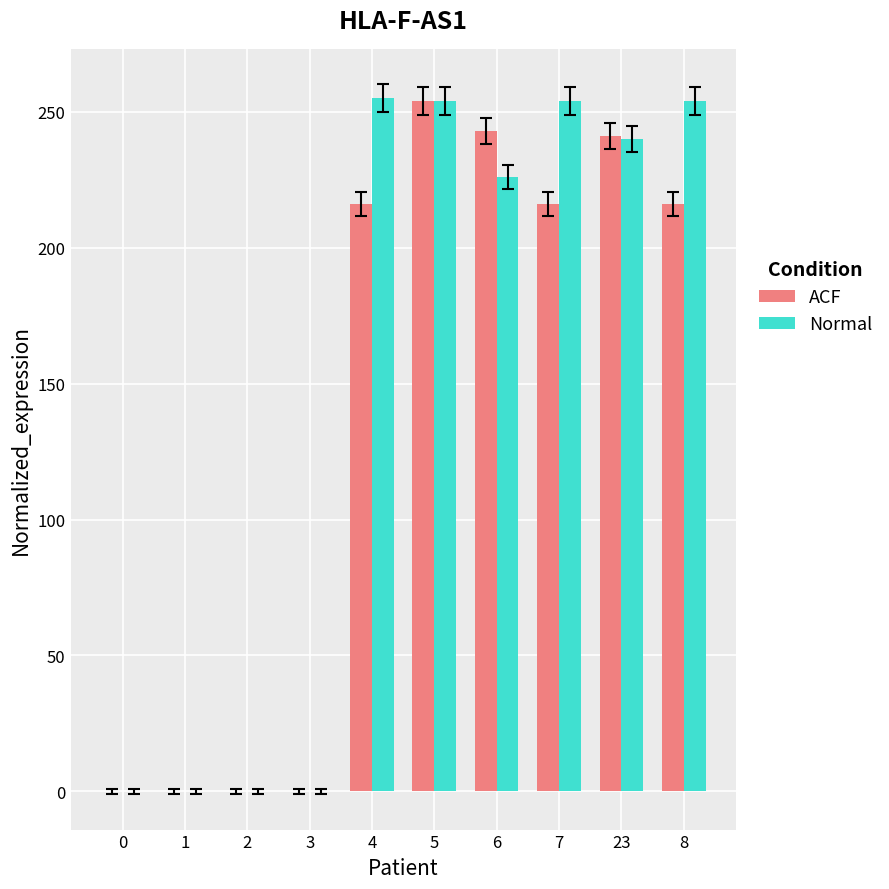

What is the greatest value displayed?

255